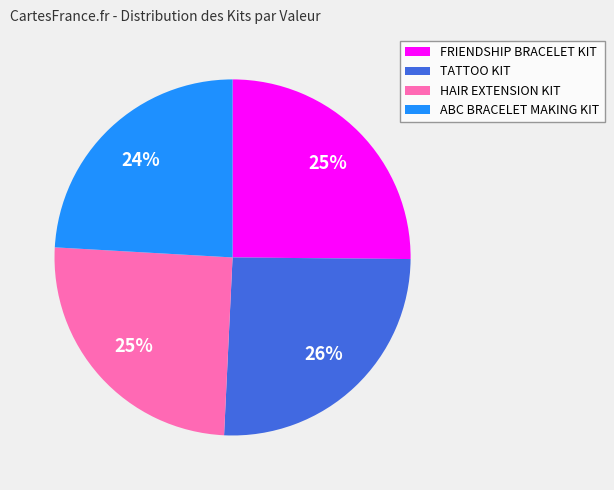

Count the number of slices in the pie.

4